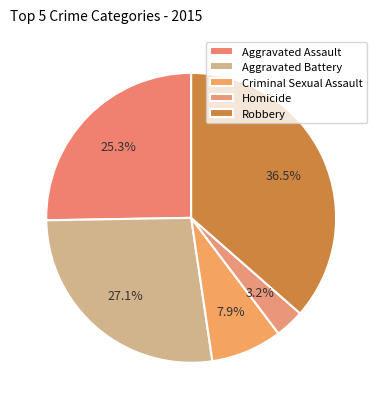

Which category has the smallest portion of the pie?

Homicide